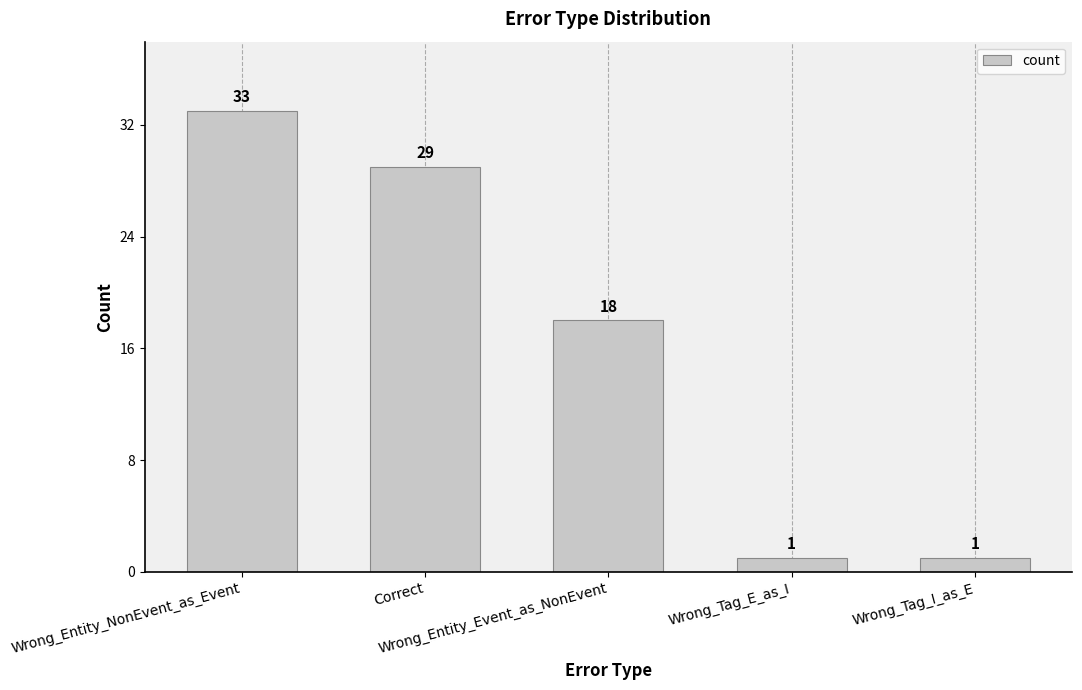

What is the smallest value displayed?

1